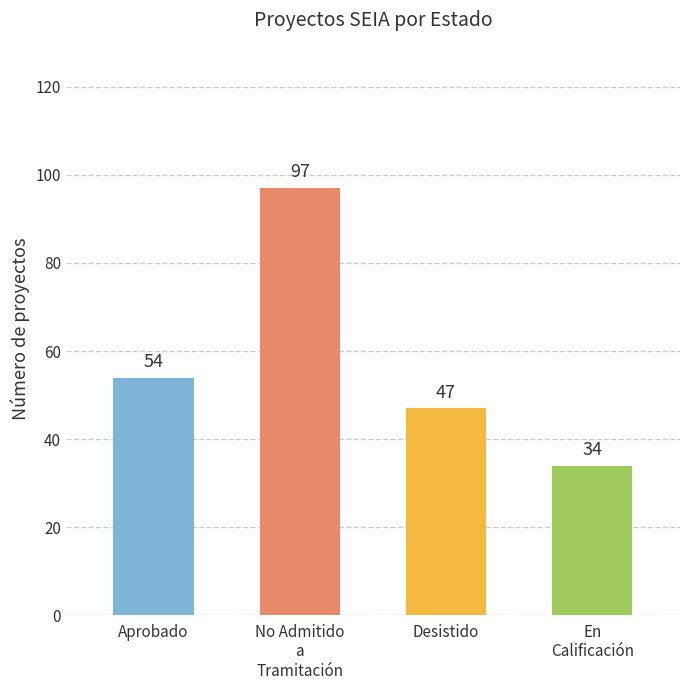

Reading right to left, extract all data points from this chart.

34	47	97	54